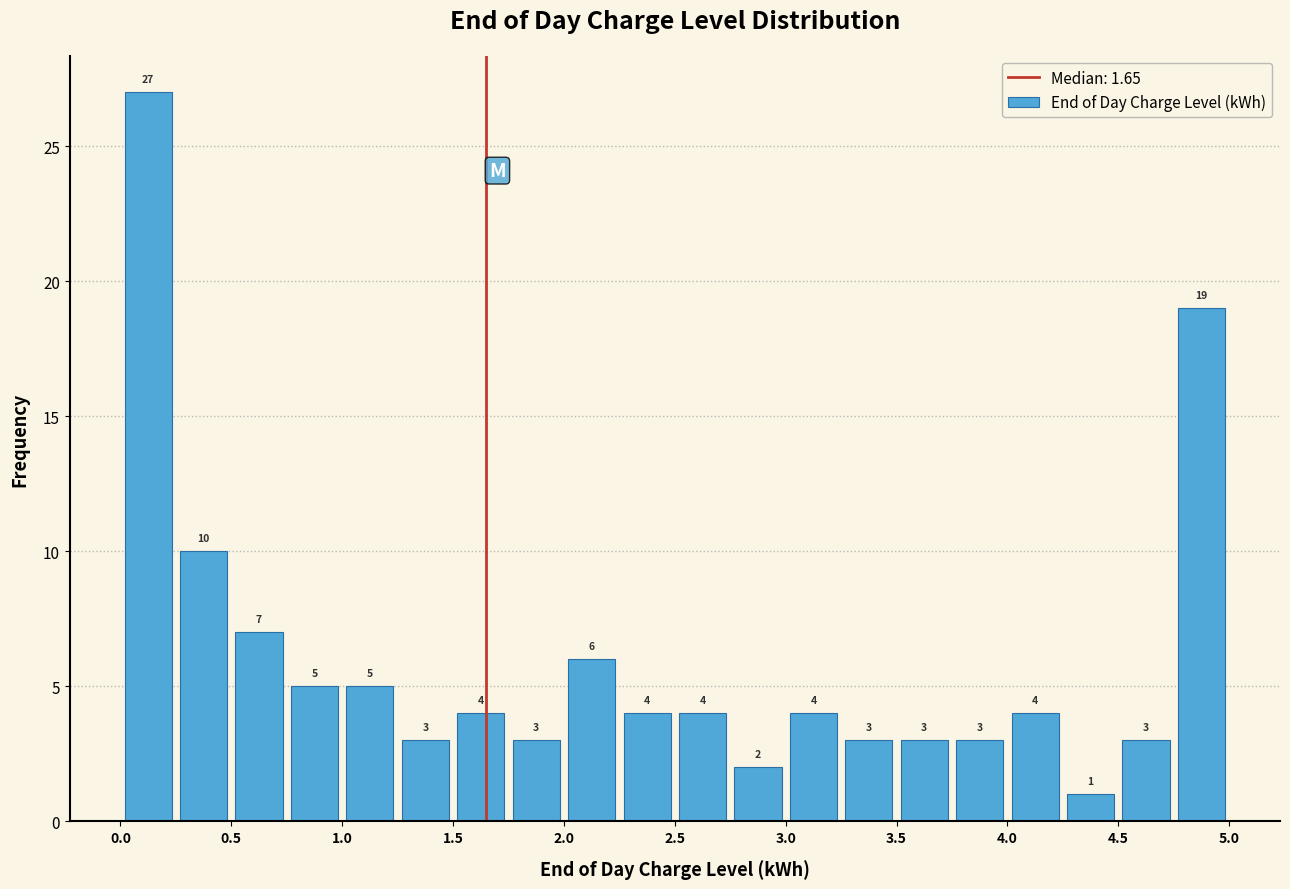

Over which range of the x-axis is the bar tallest?

0.00 to 0.25